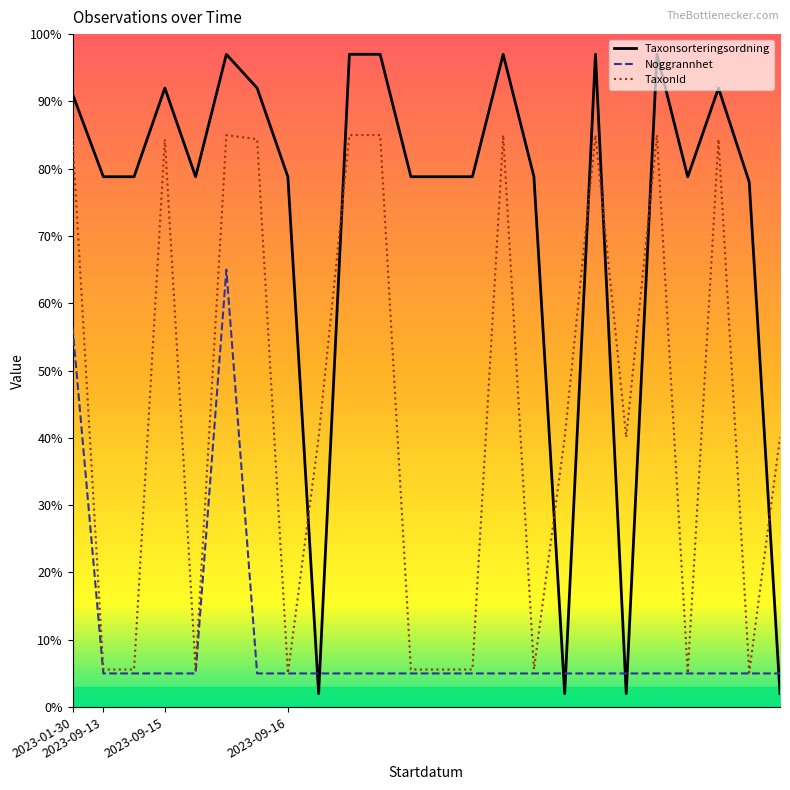

What is the greatest value displayed?

97.0